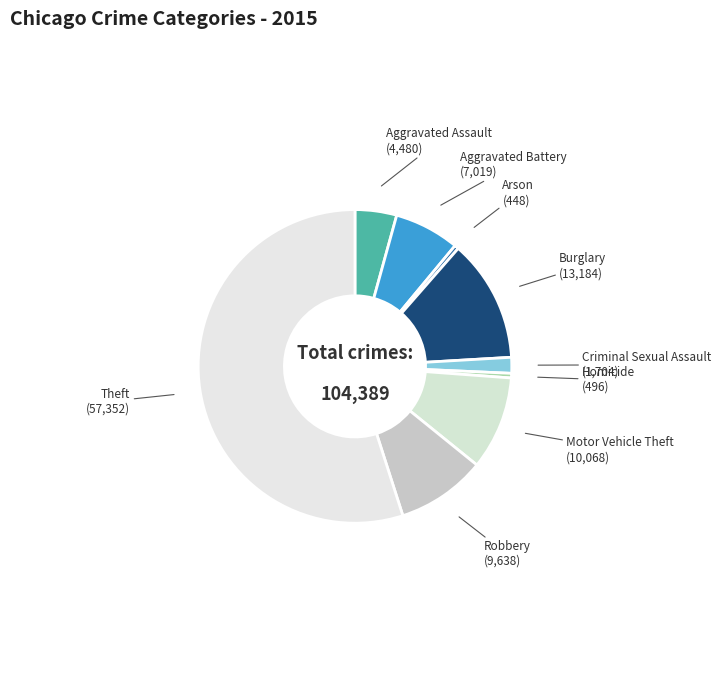

What is the largest slice in the pie chart?

Theft